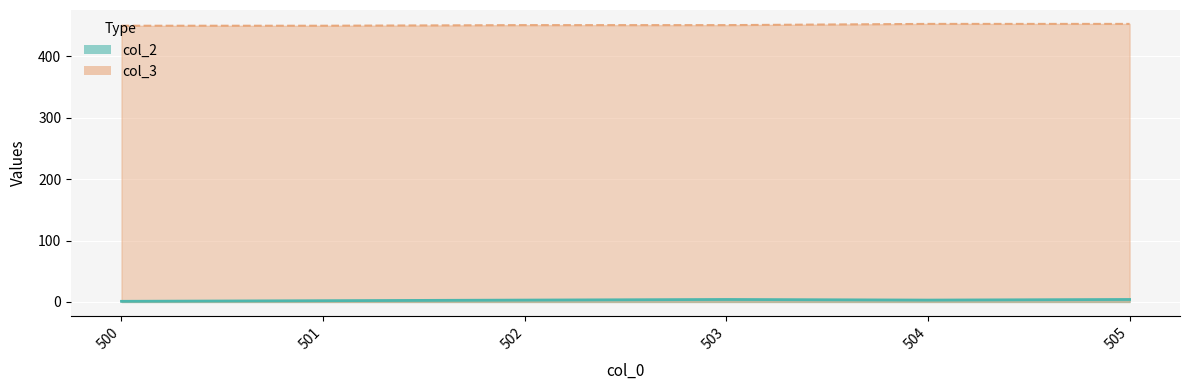

True or false: col_3 has more than 1 interior local peaks.

False